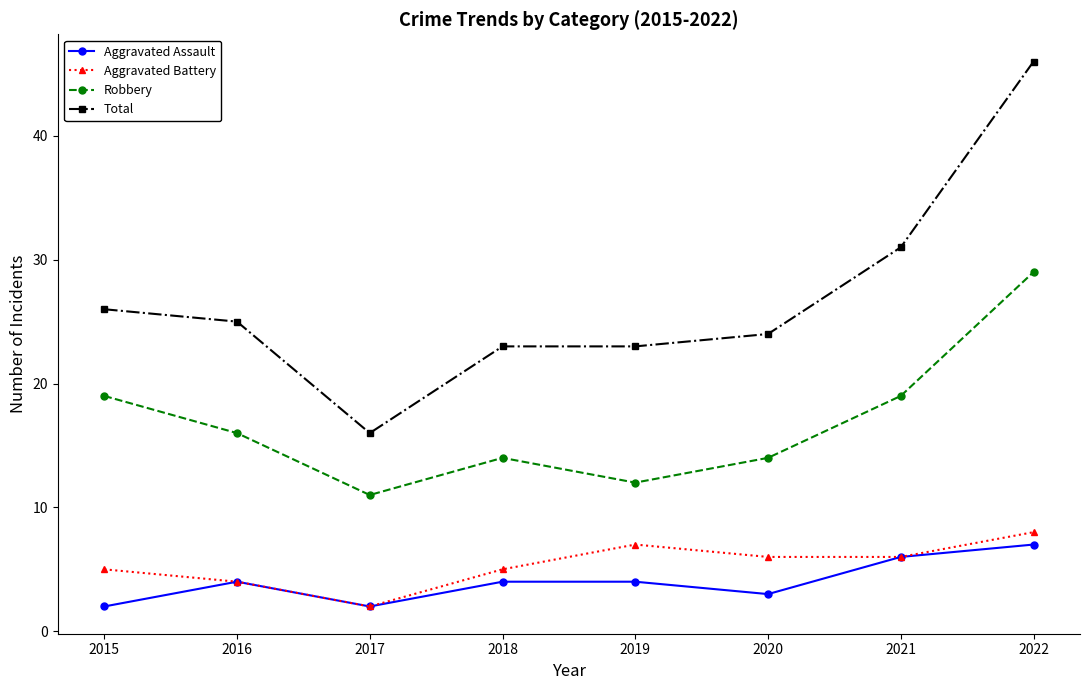

Rank the series at 2022 from lowest to highest value.

Aggravated Assault, Aggravated Battery, Robbery, Total